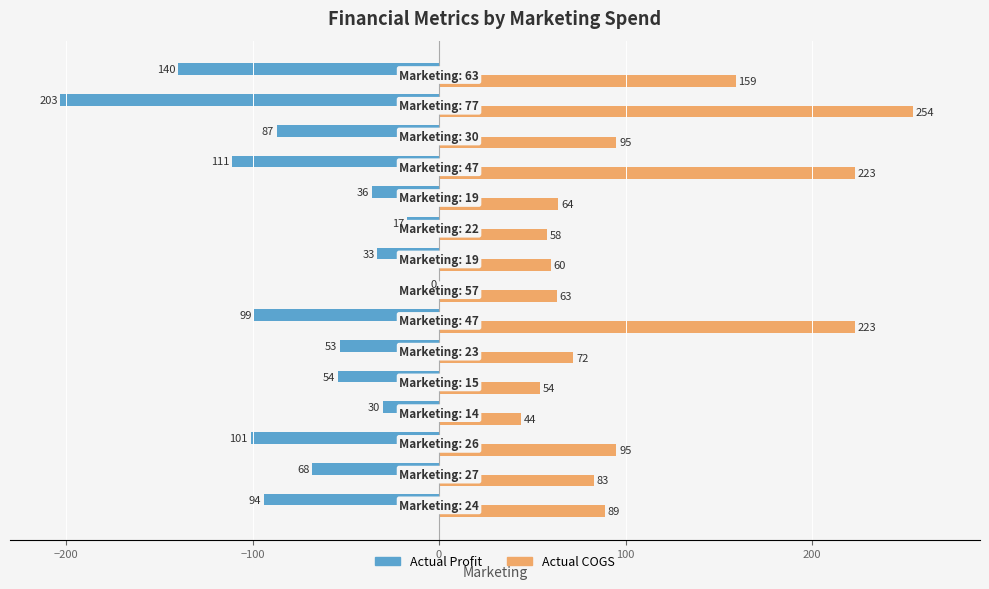

Which series has the largest total across all categories?

Actual COGS